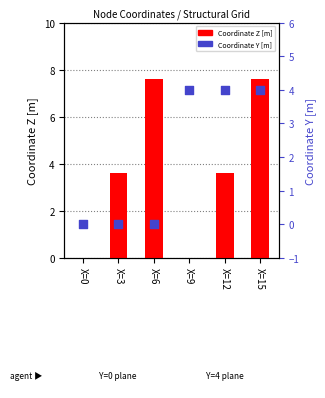

Which series has the largest total across all categories?

Coordinate Z [m]